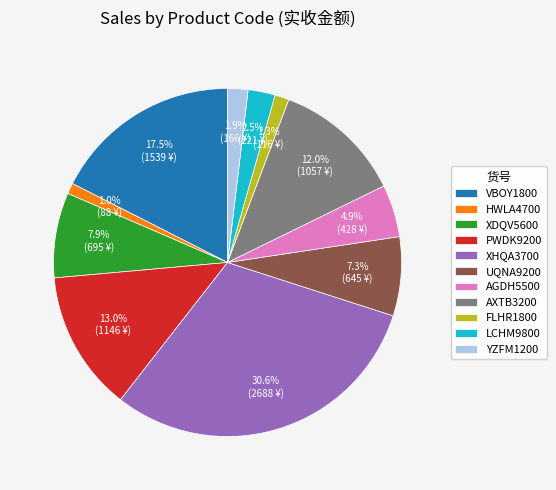

Count the number of slices in the pie.

11